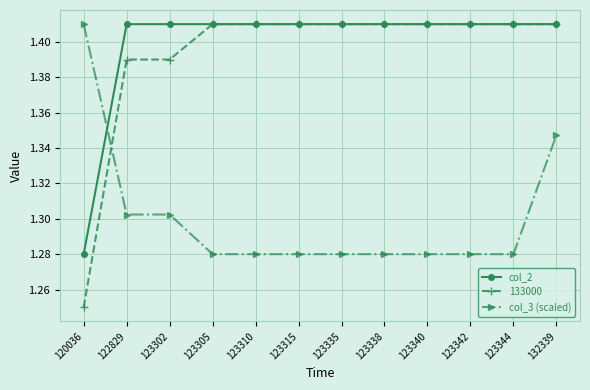

At how many categories does at least one series exceed 1?

12